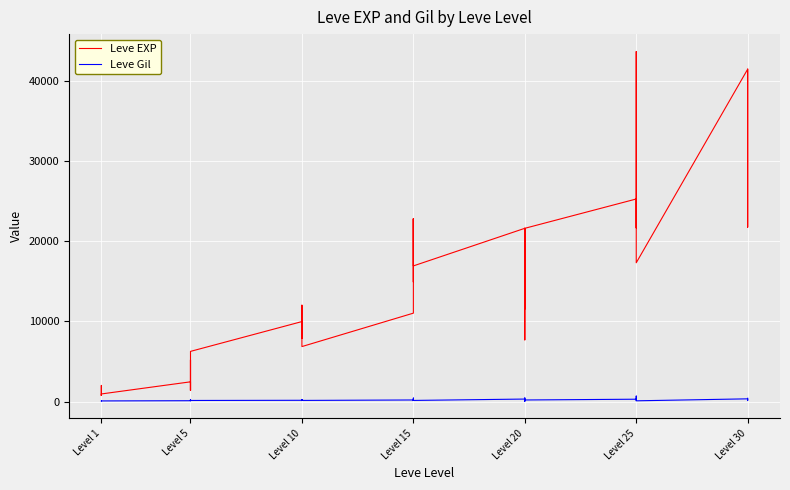

At Level 10, list the series in order from largest to smallest.

Leve EXP, Leve Gil